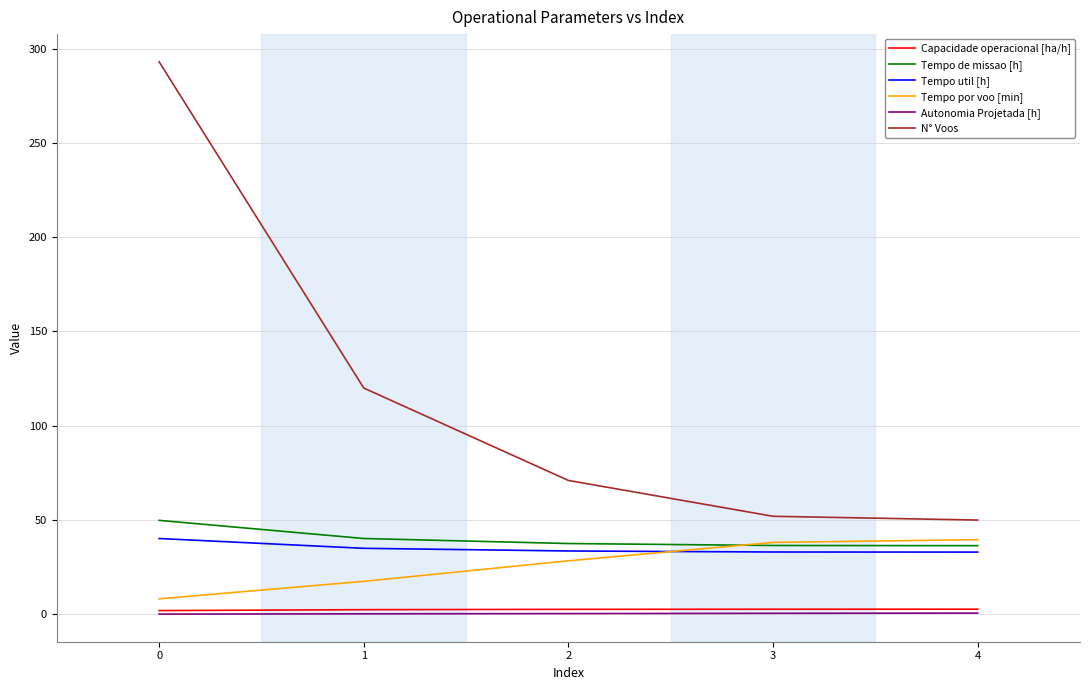

How many lines are shown in the chart?

6